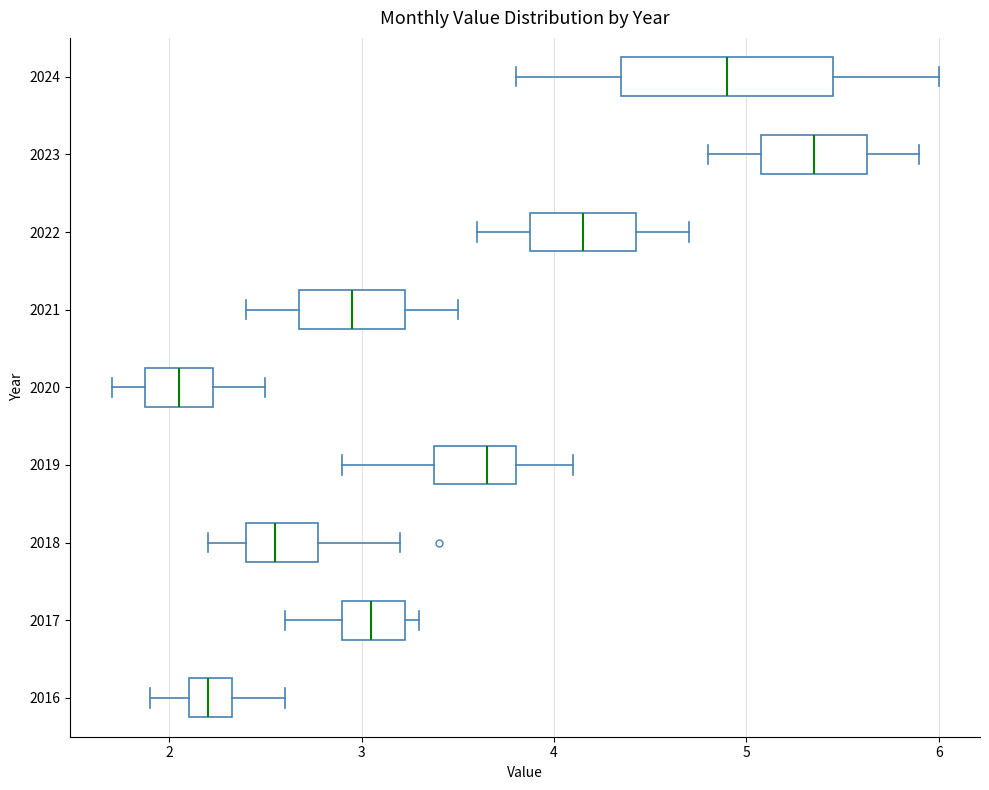

Which box has the furthest to the right median line?

2023